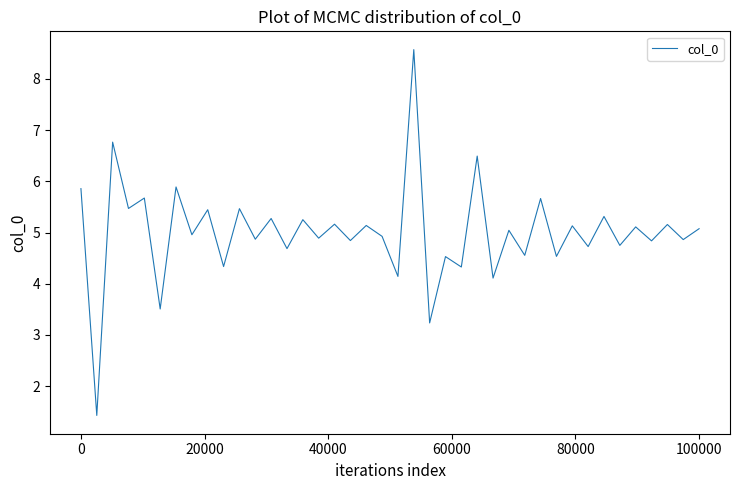

Does the chart display data point markers on the line(s)?

No